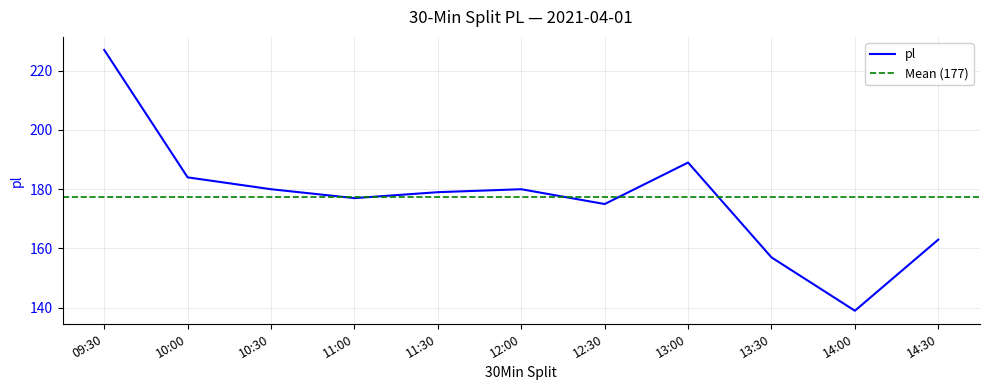

What is the change in value from 12:30 to 14:30?

-12